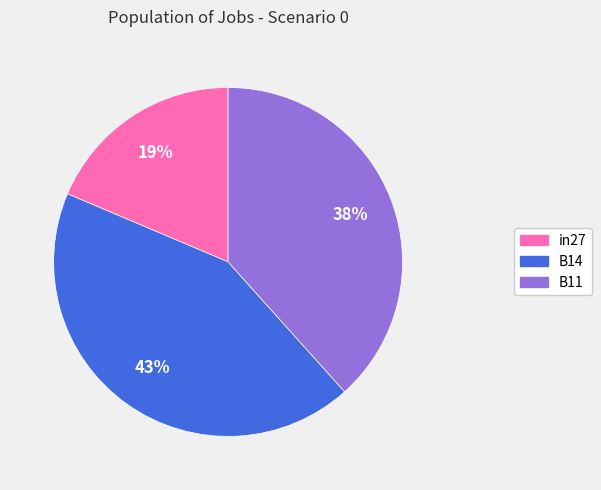

To the nearest percent, what is the difference between the largest and smallest slice percentages?

24%